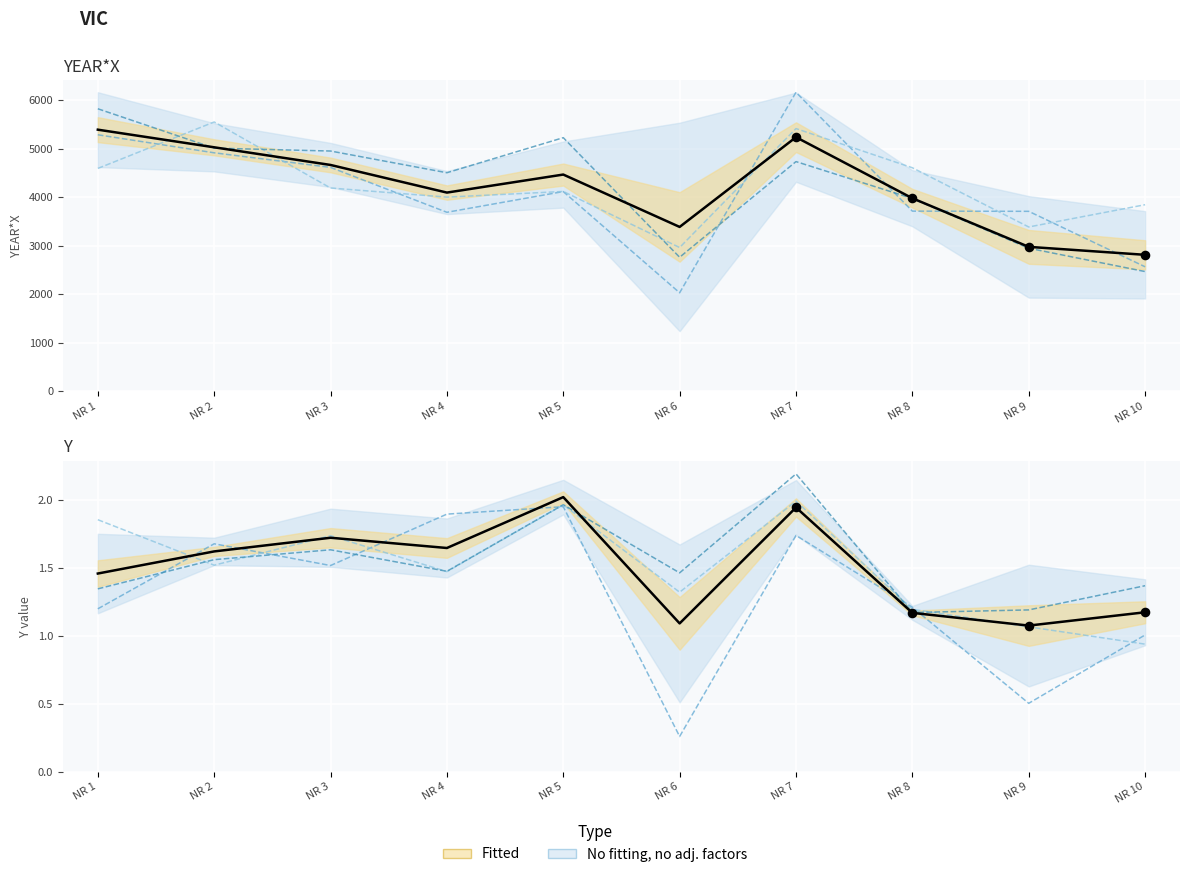

At how many categories does at least one series exceed 2196?

10